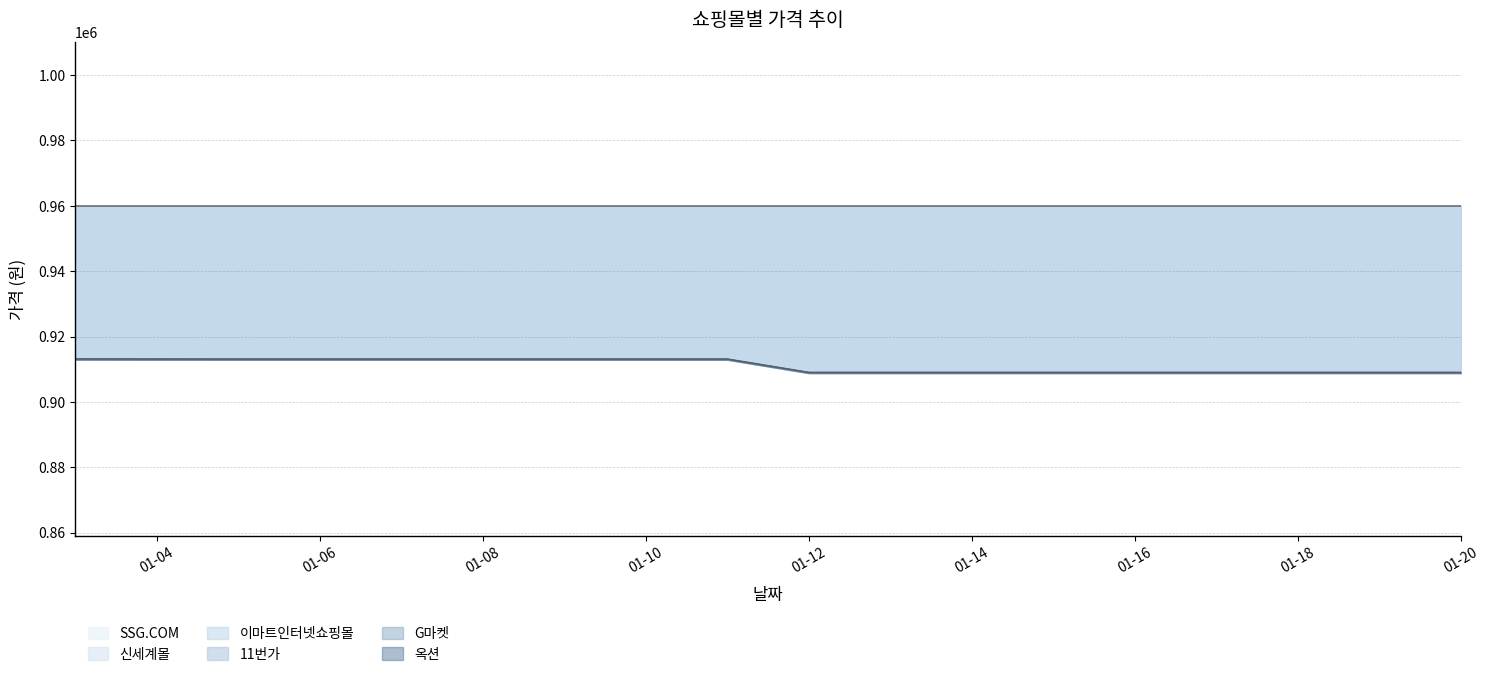

The value of 11번가 at 01-14 is 382331. True or false?

False